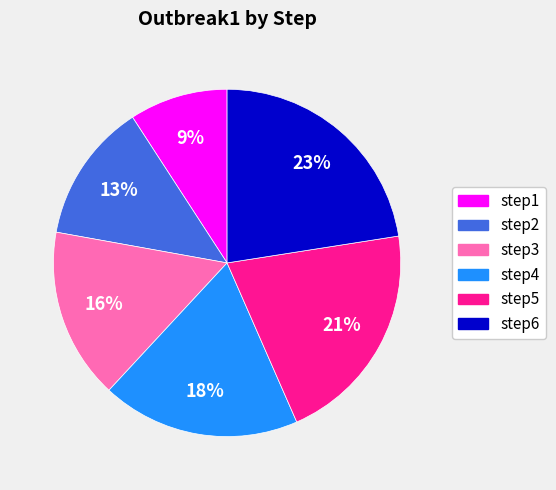

What is the largest slice in the pie chart?

step6